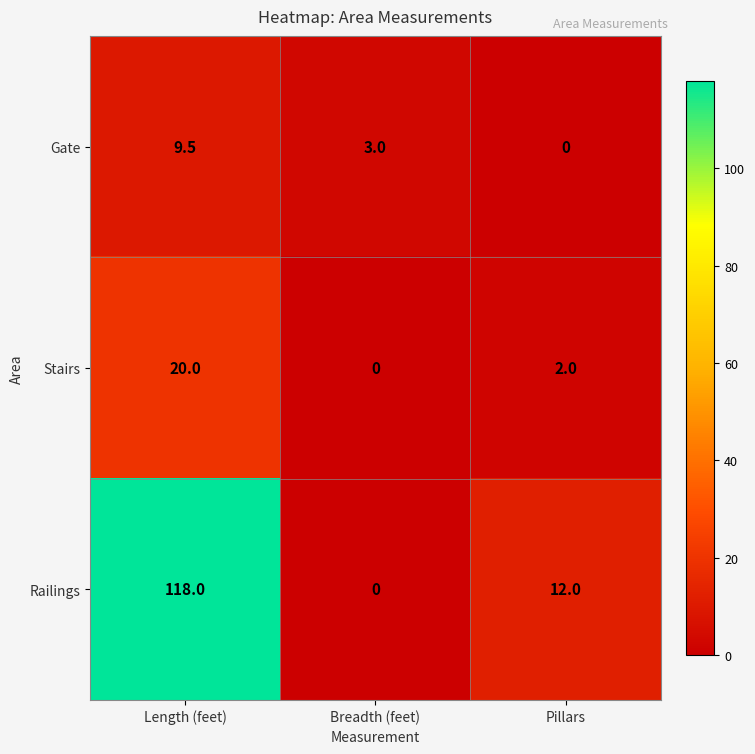

What is the highest value of the Railings series?

118.0